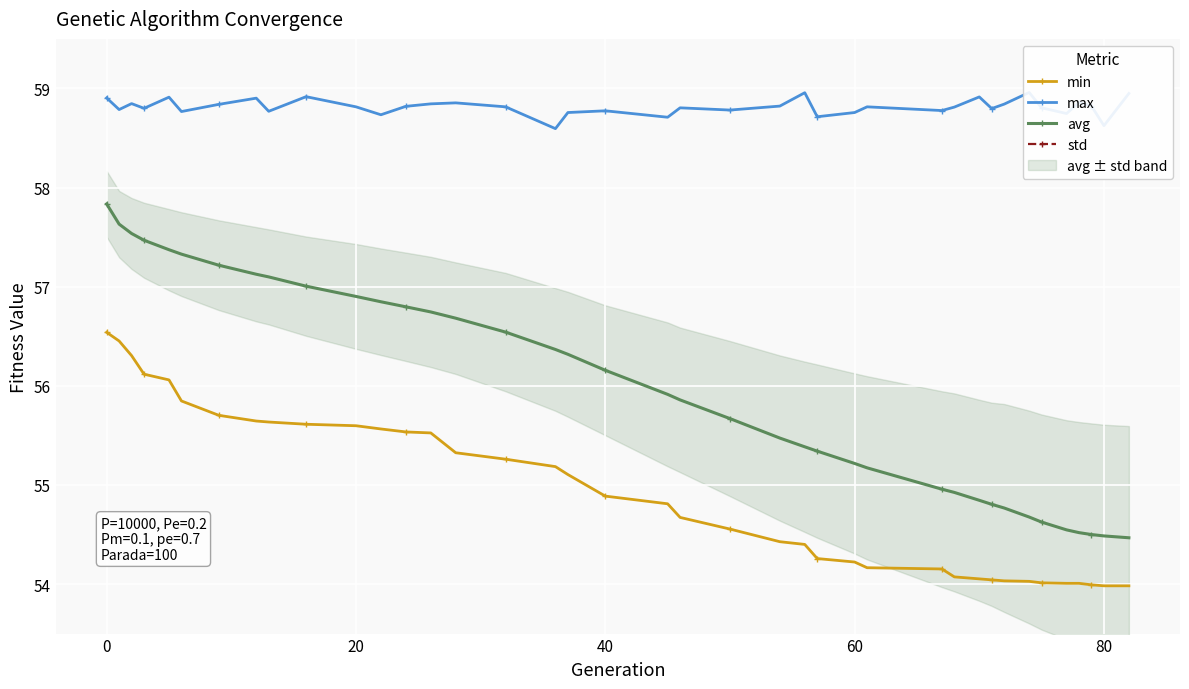

What is the maximum value for avg?

57.8